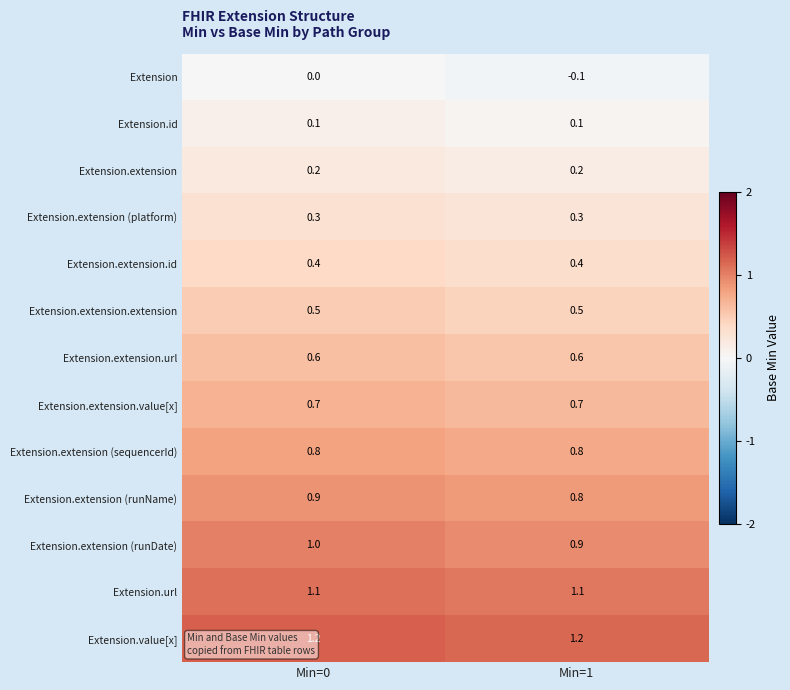

What value does the Extension.extension (runName) series have at Min=0?

0.9